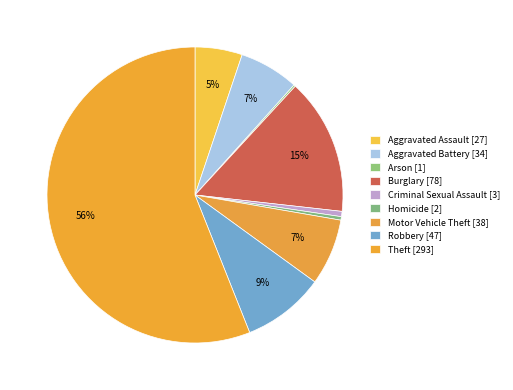

Which has a higher value, Aggravated Assault or Robbery?

Robbery